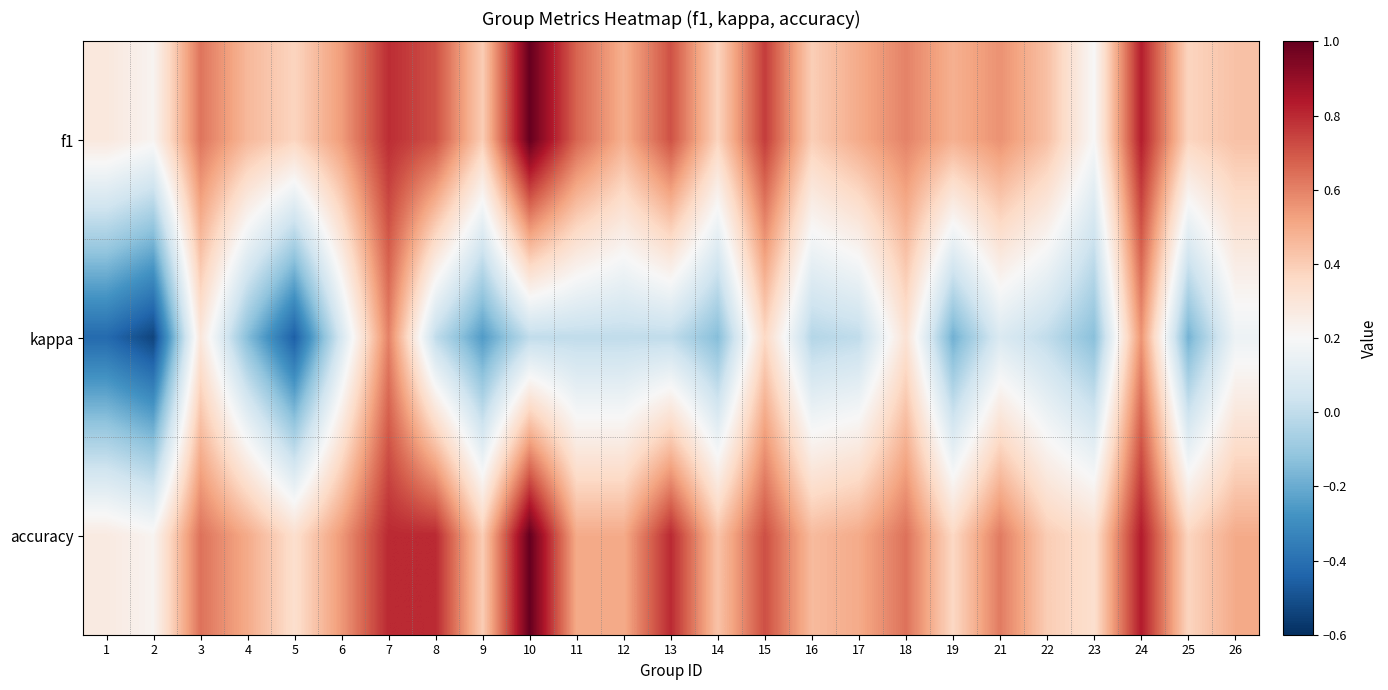

At 22, list the series in order from smallest to largest.

kappa, accuracy, f1